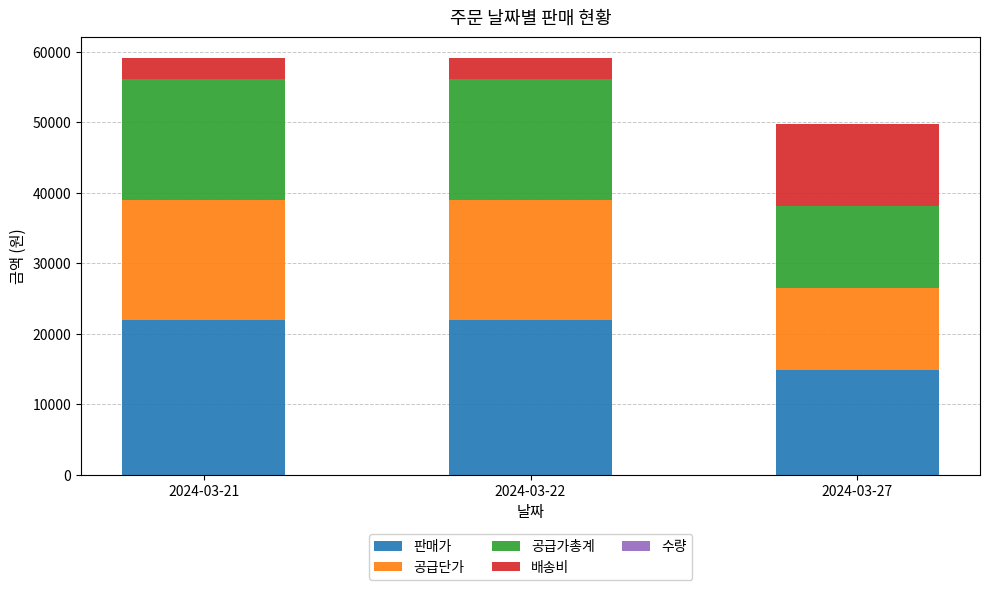

The value of 판매가 at 2024-03-27 is 14900. True or false?

True